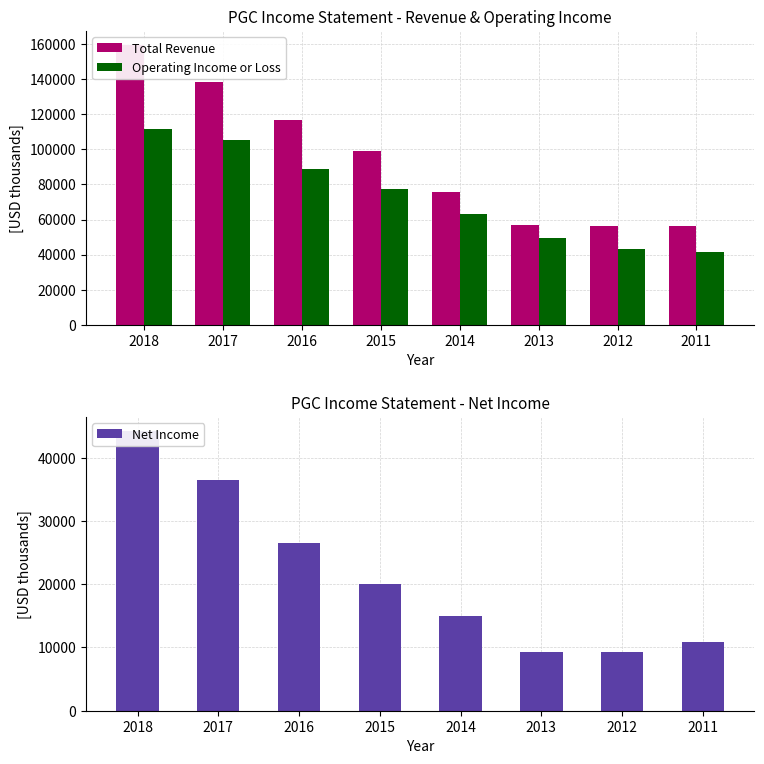

Rank the series by their maximum value, from highest to lowest.

Total Revenue, Operating Income or Loss, Net Income